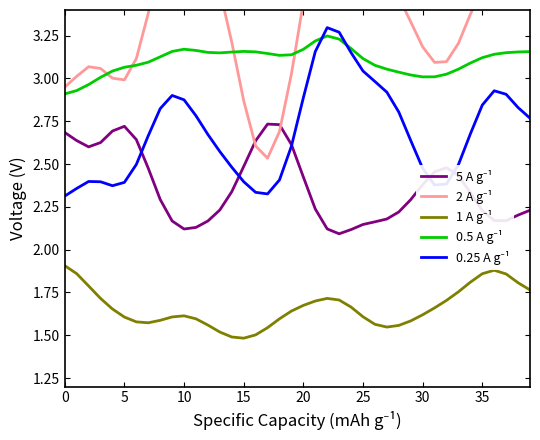

At which category is the sum across all series the highest?

22